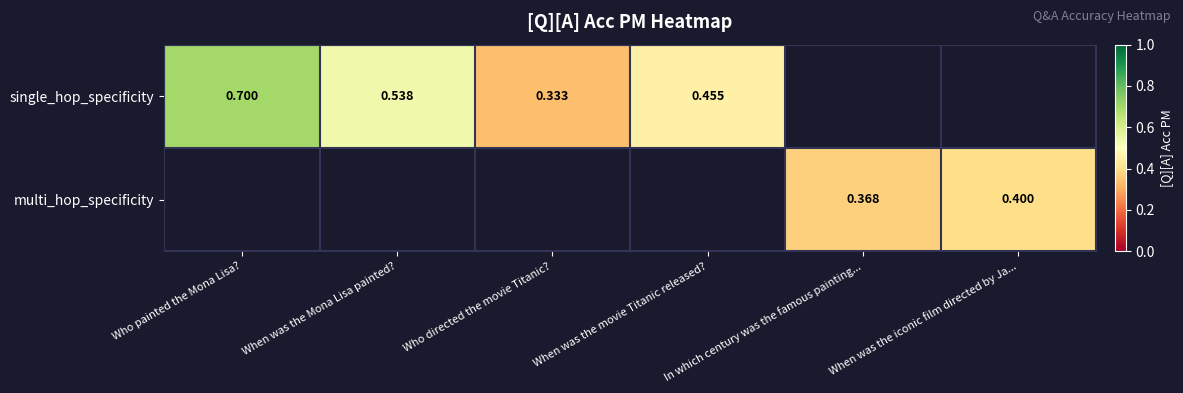

Which series has the widest spread of values?

single_hop_specificity